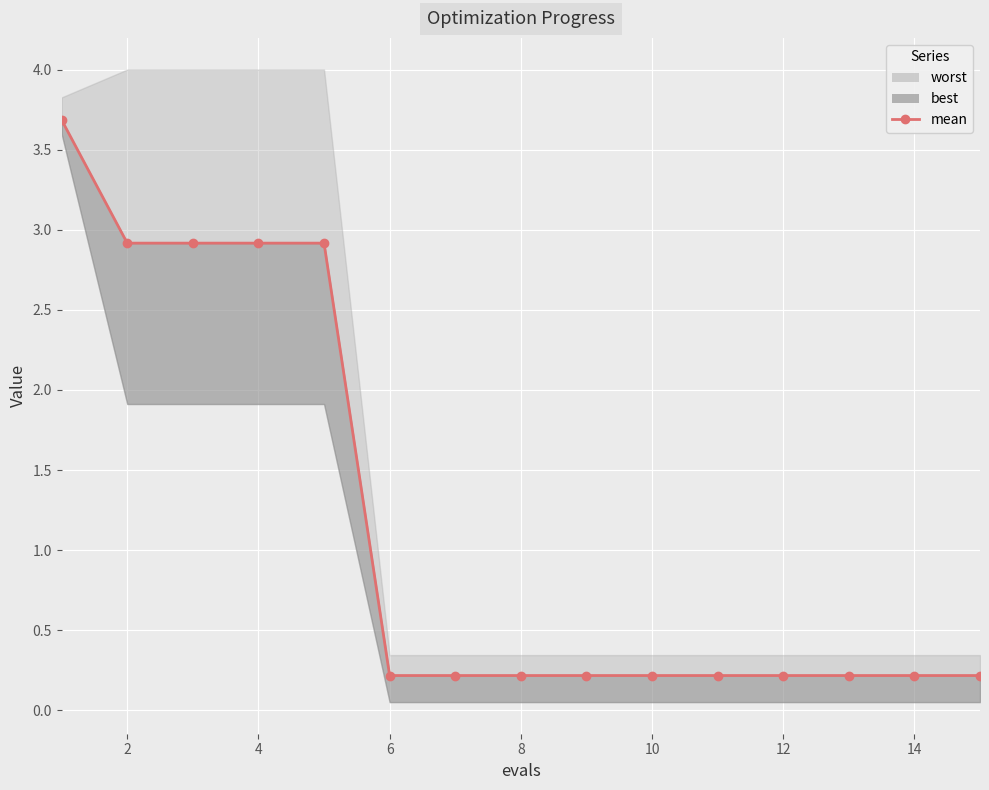

What is the minimum value shown in the chart?

0.2